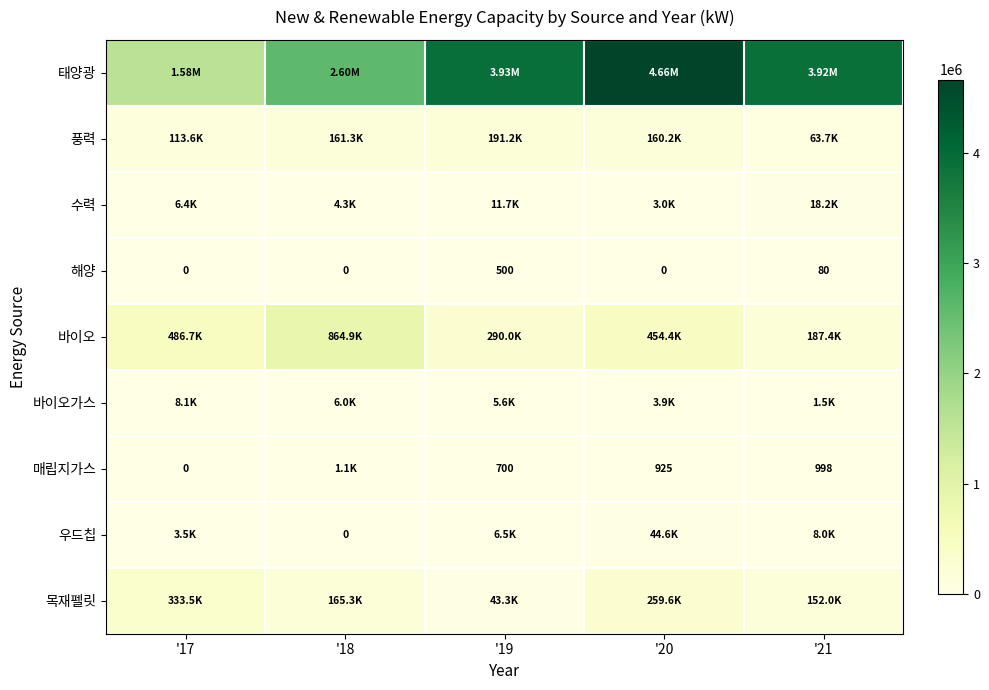

Which series has the largest total across all categories?

태양광